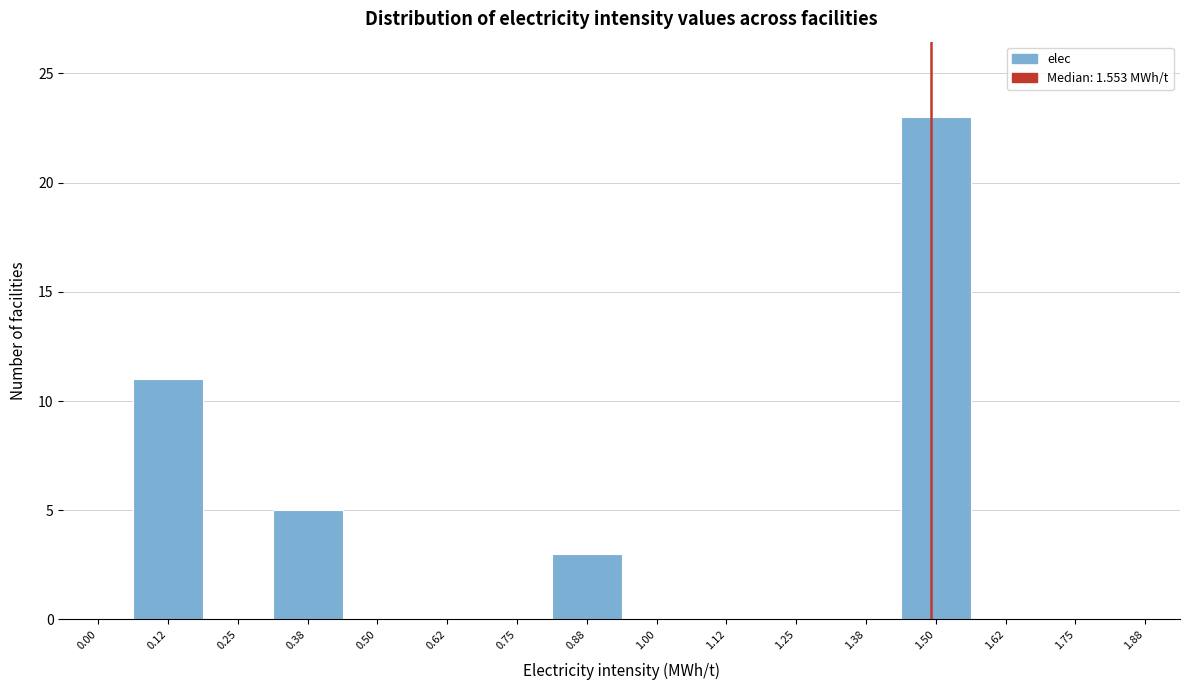

Reading right to left, extract all data points from this chart.

1.88=0	1.75=0	1.62=0	1.50=23	1.38=0	1.25=0	1.12=0	1.00=0	0.88=3	0.75=0	0.62=0	0.50=0	0.38=5	0.25=0	0.12=11	0.00=0